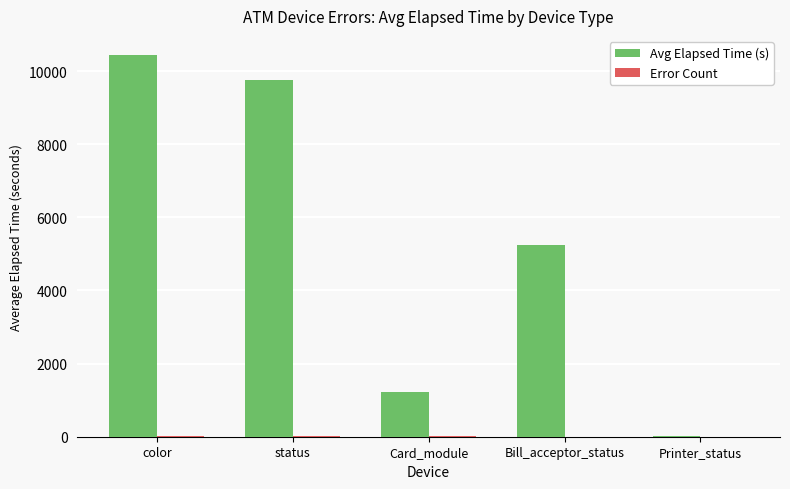

The value of Avg Elapsed Time (s) at color is 6568.8. True or false?

False